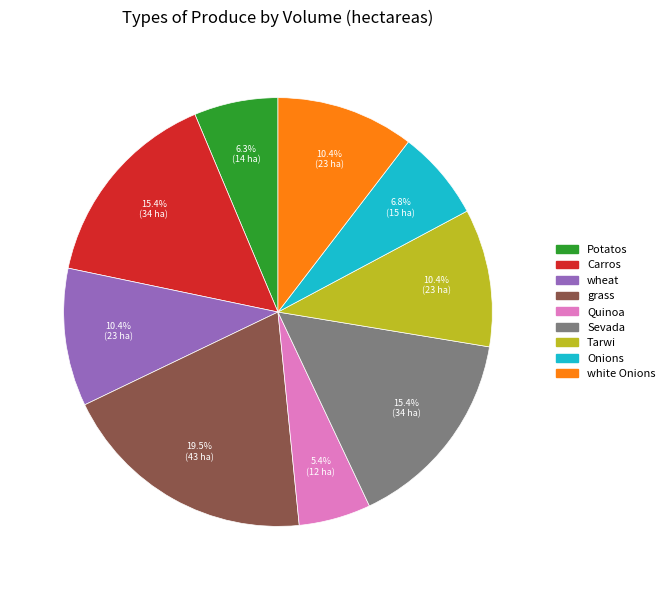

Do Onions and Carros together represent more than half of the pie?

No